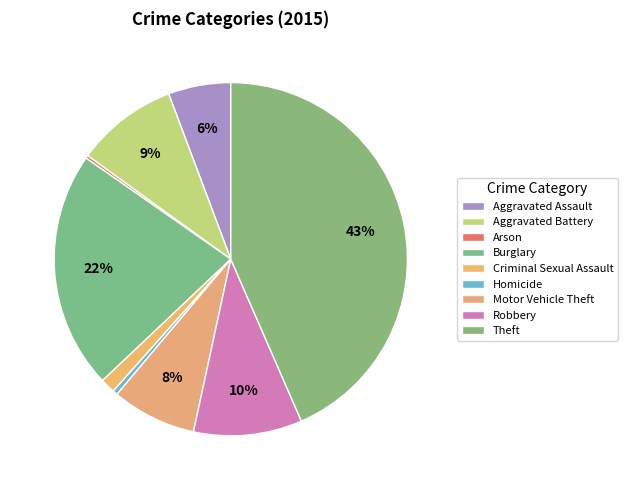

The Theft slice represents 36% of the pie. True or false?

False